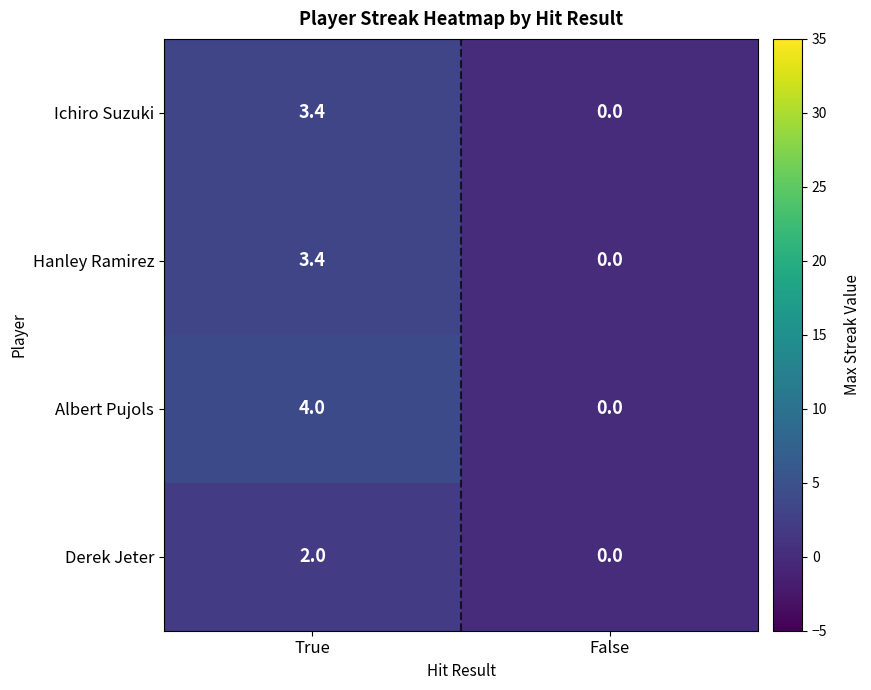

What is the highest value of the Ichiro Suzuki series?

3.4